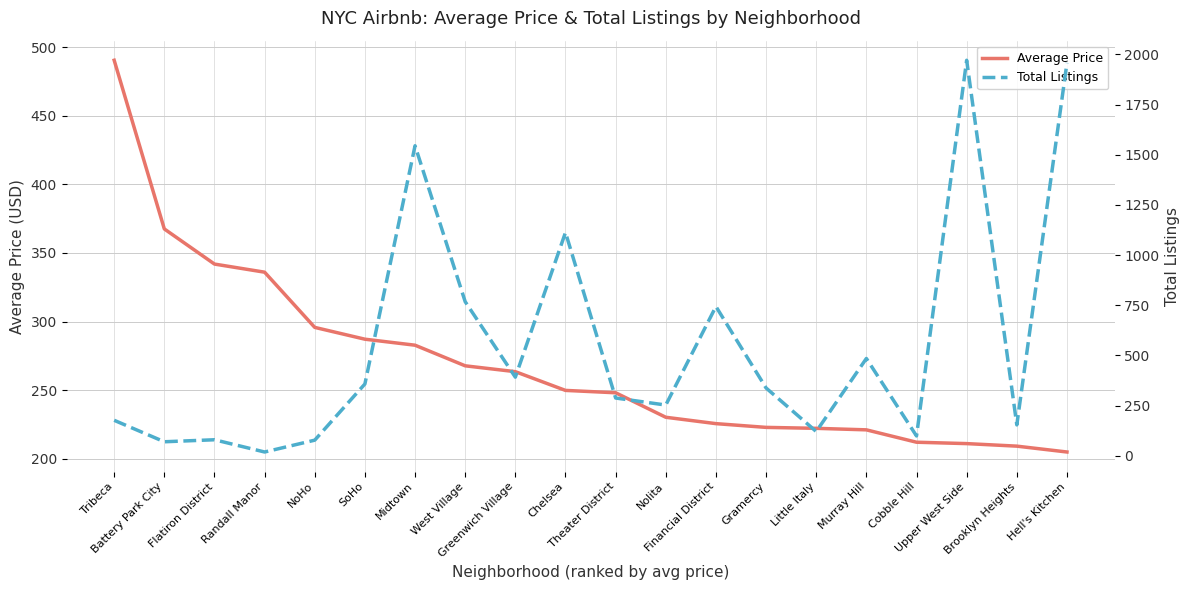

How many data points in Average Price are less than 249?

10